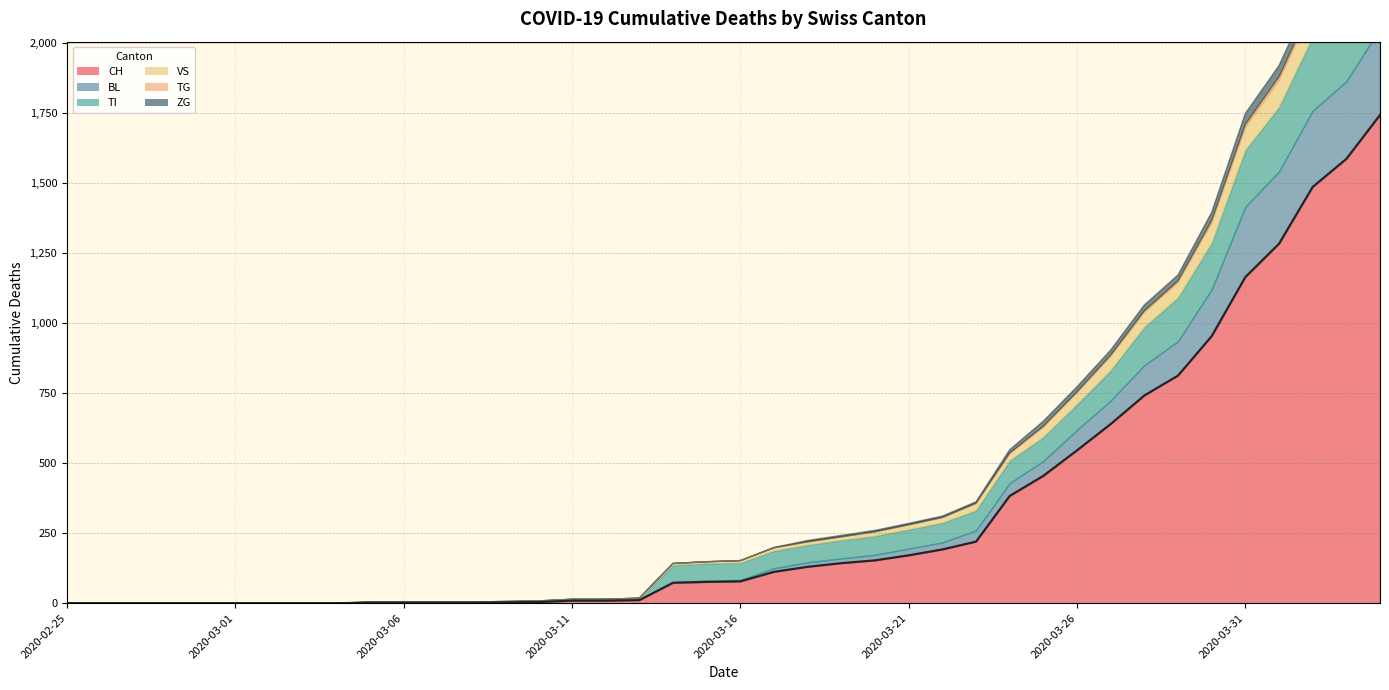

True or false: TI has more than 1 interior local peaks.

False